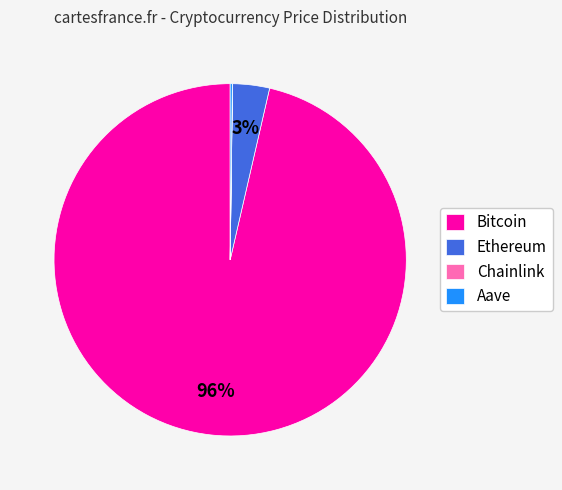

Does any single category account for the majority?

Yes